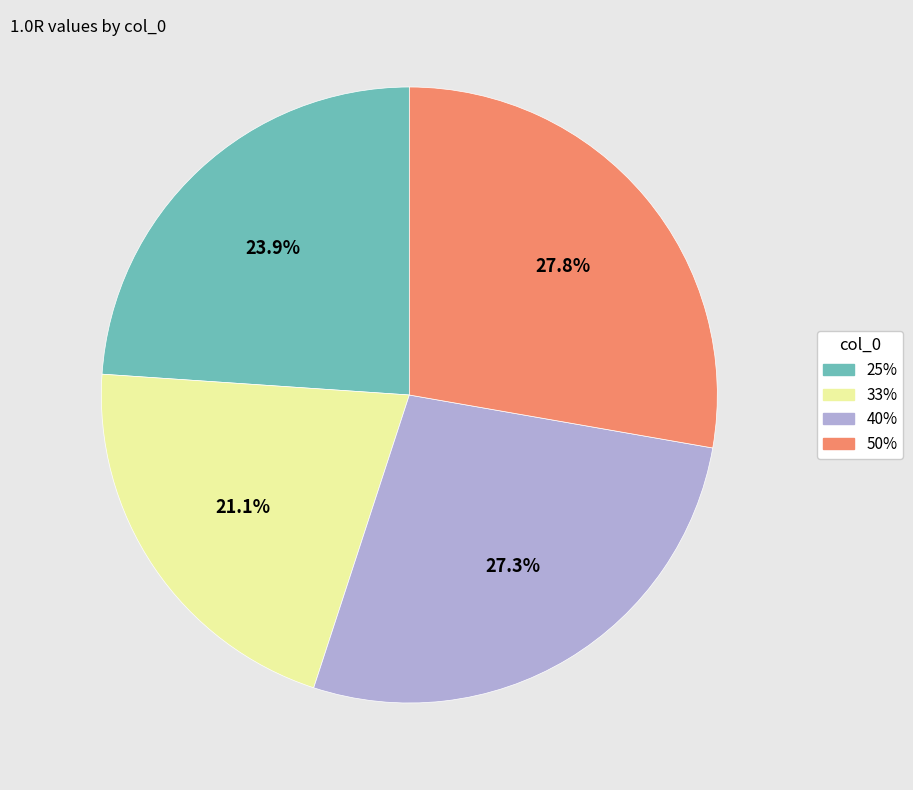

How much of the chart is everything except 25%?

76.1%